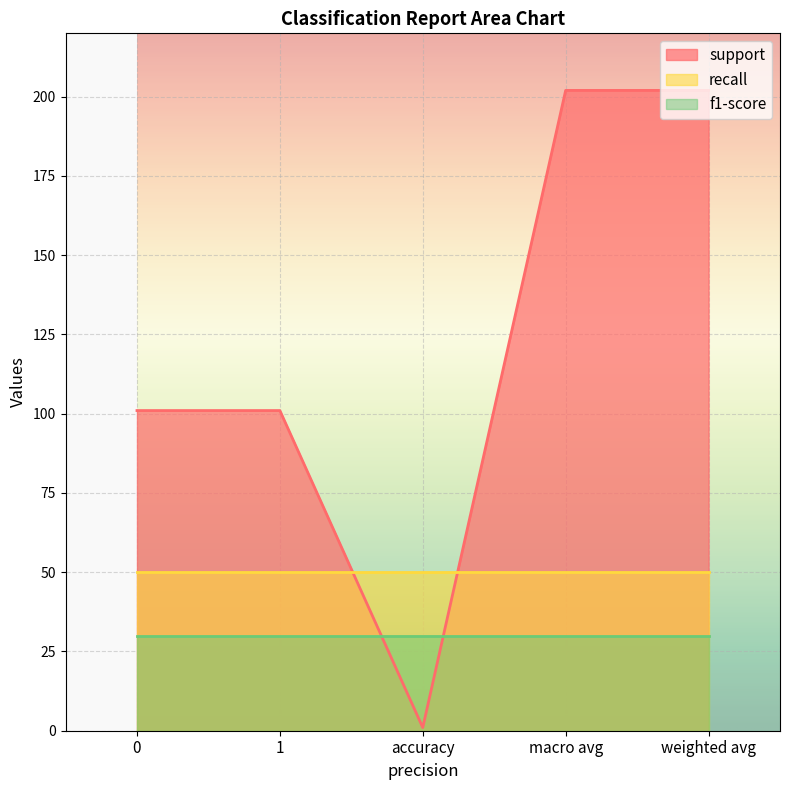

What is the label of the 1st point from the right?

weighted avg